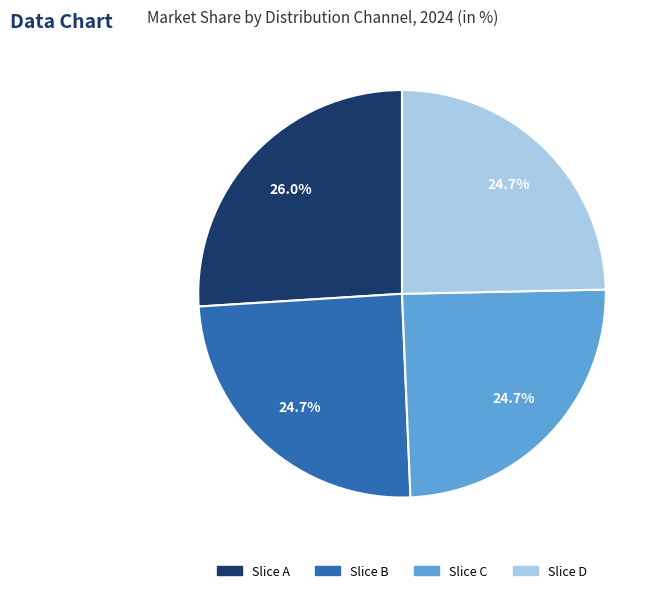

How many segments does this pie chart have?

4